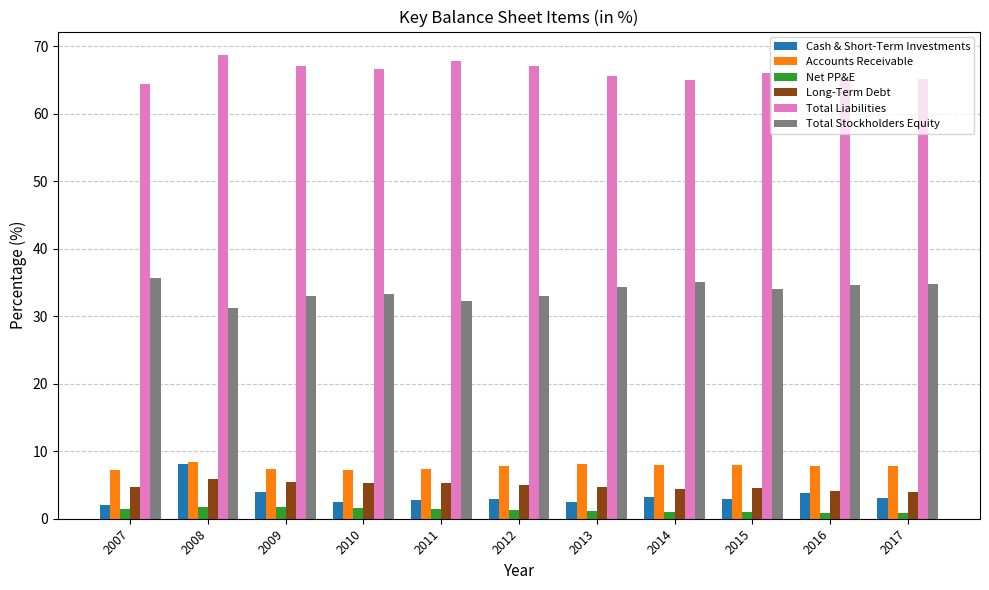

Rank the series at 2017 from lowest to highest value.

Net PP&E, Cash & Short-Term Investments, Long-Term Debt, Accounts Receivable, Total Stockholders Equity, Total Liabilities